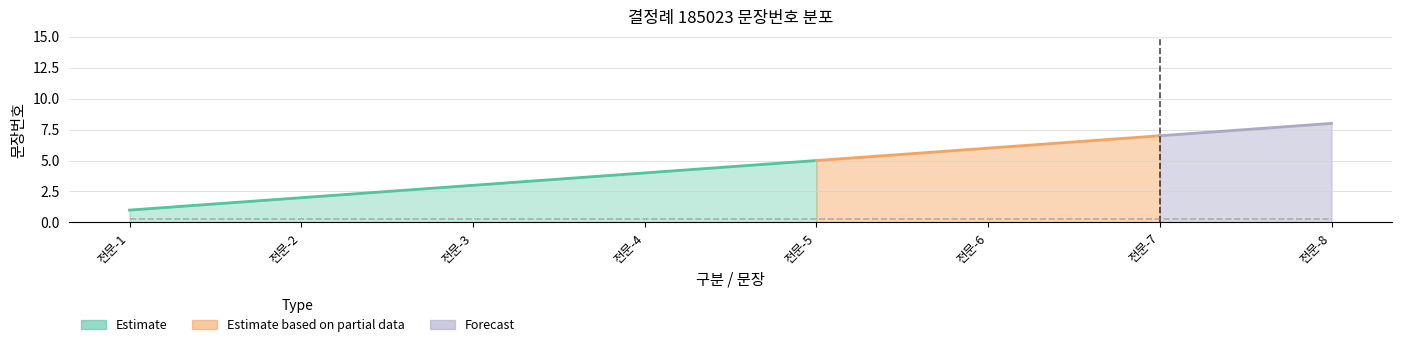

What value does the data have at 전문-6?

6